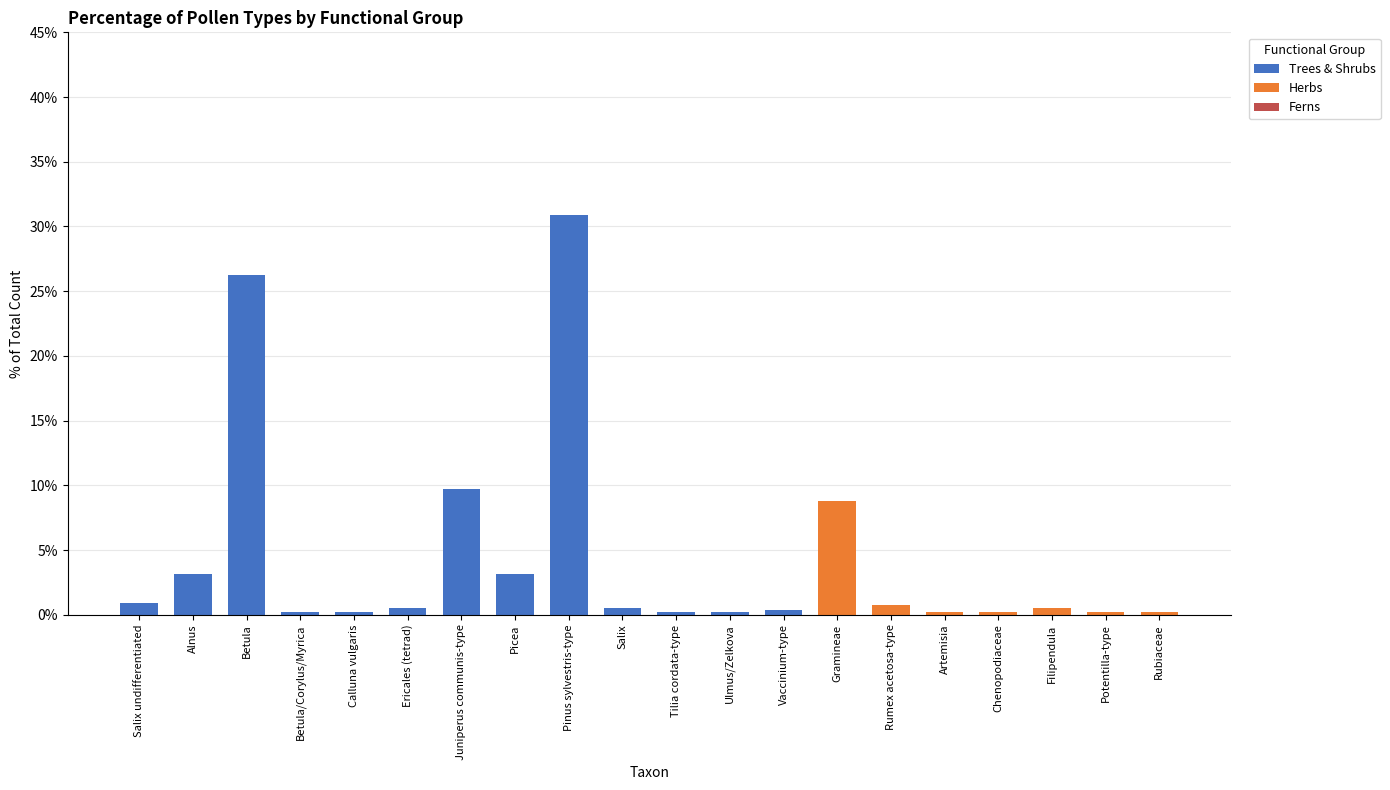

What is the maximum value for Trees & Shrubs?

30.9